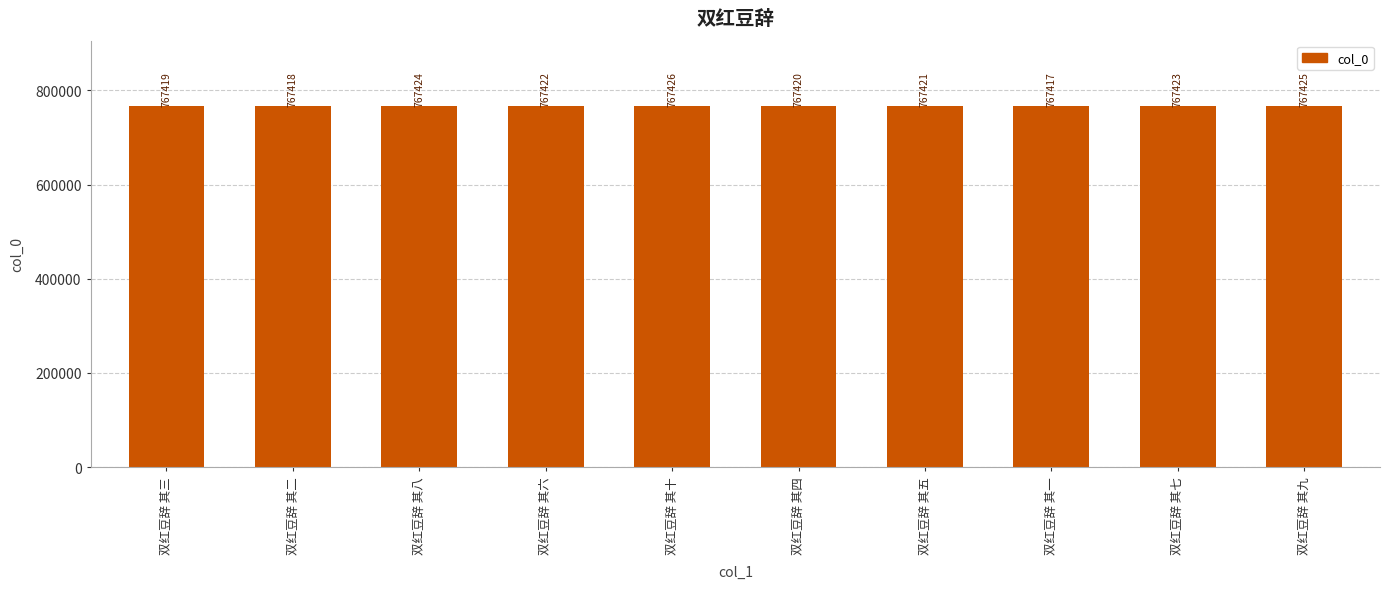

Reading left to right, transcribe all the data shown in this chart.

767419	767418	767424	767422	767426	767420	767421	767417	767423	767425